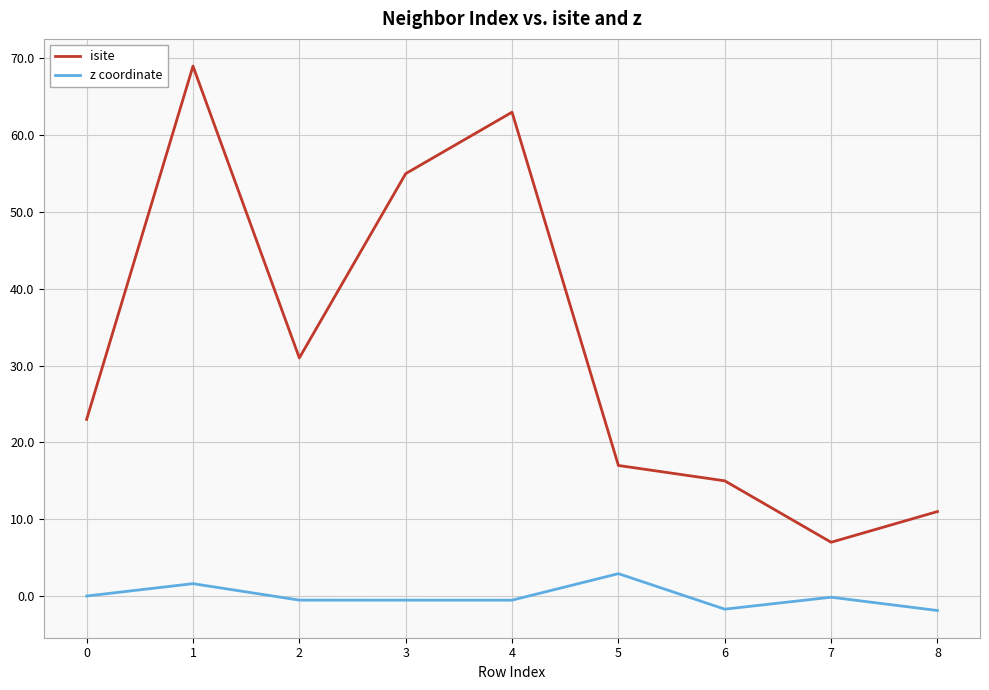

At which category is the sum across all series the highest?

1